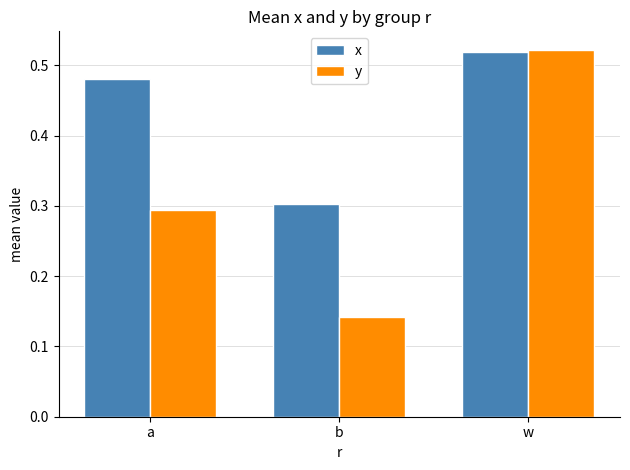

Does the chart contain any negative values?

No